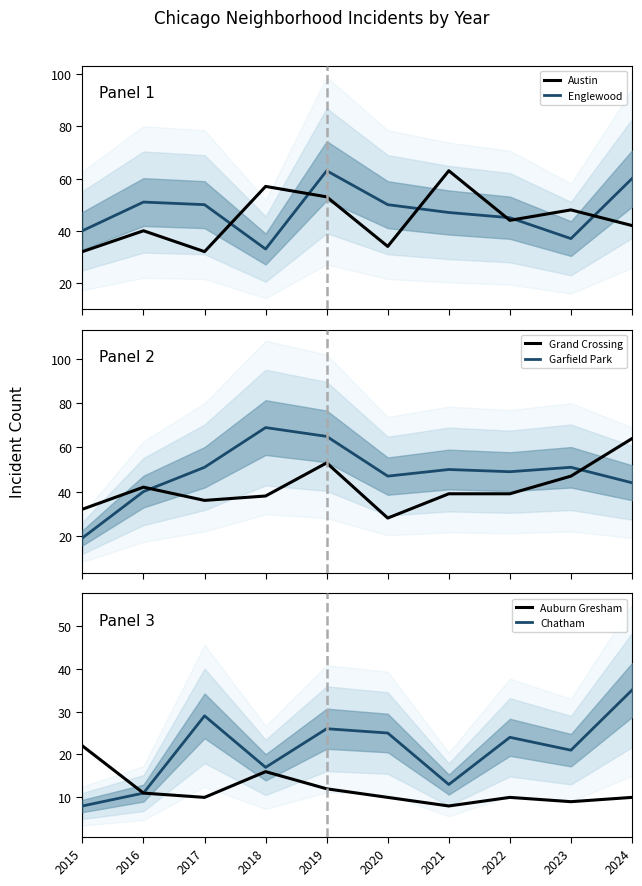

What is the lowest value of the Austin series?

32